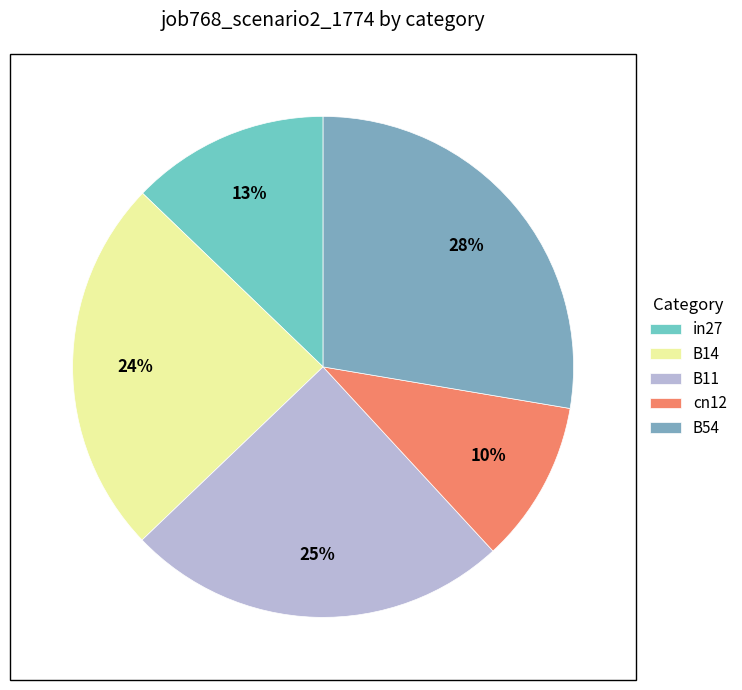

How many segments does this pie chart have?

5